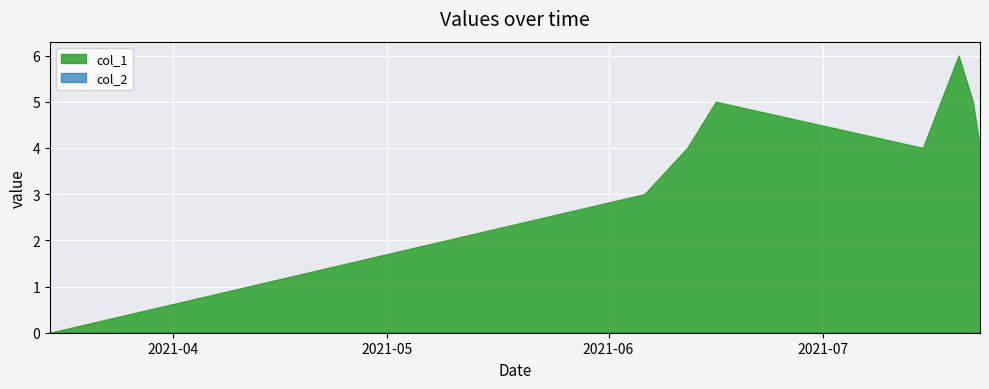

True or false: col_1 and col_2 intersect in this chart.

False